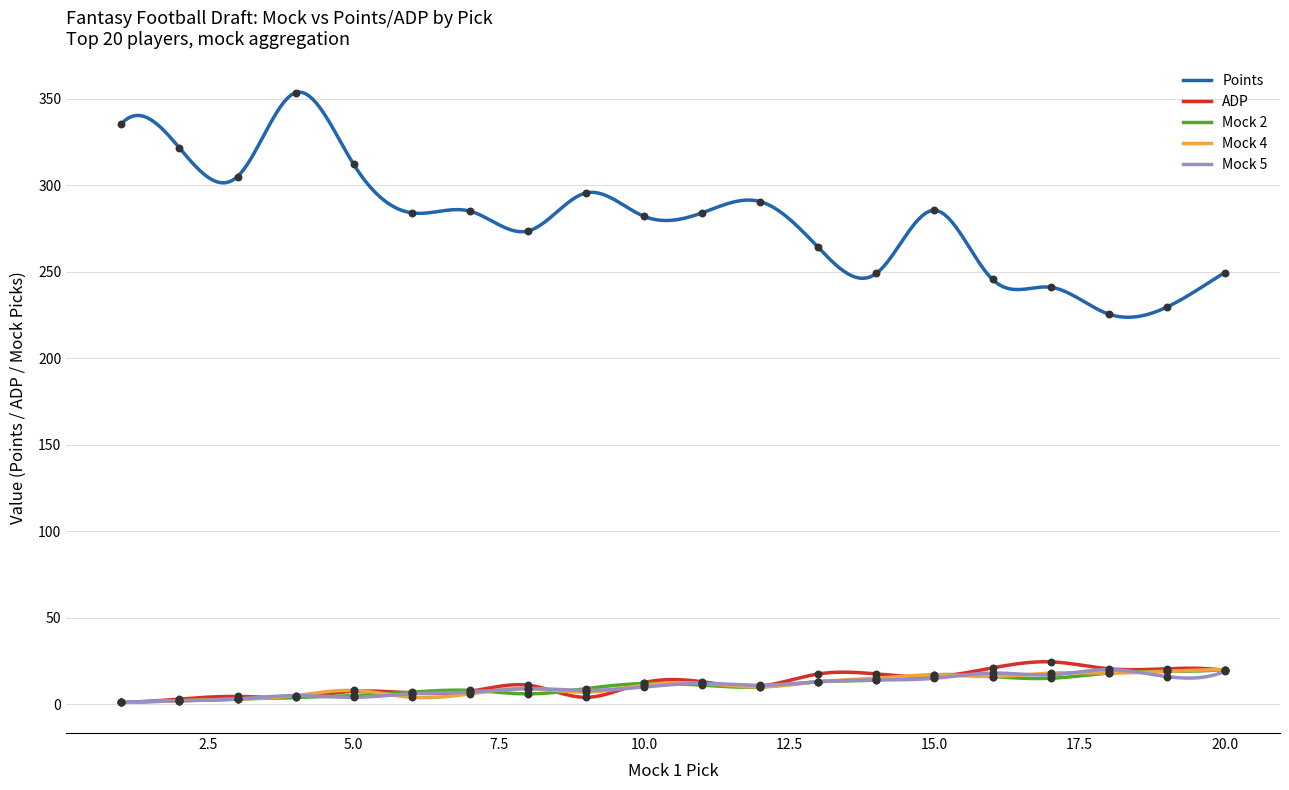

True or false: Points and Mock 5 intersect in this chart.

False